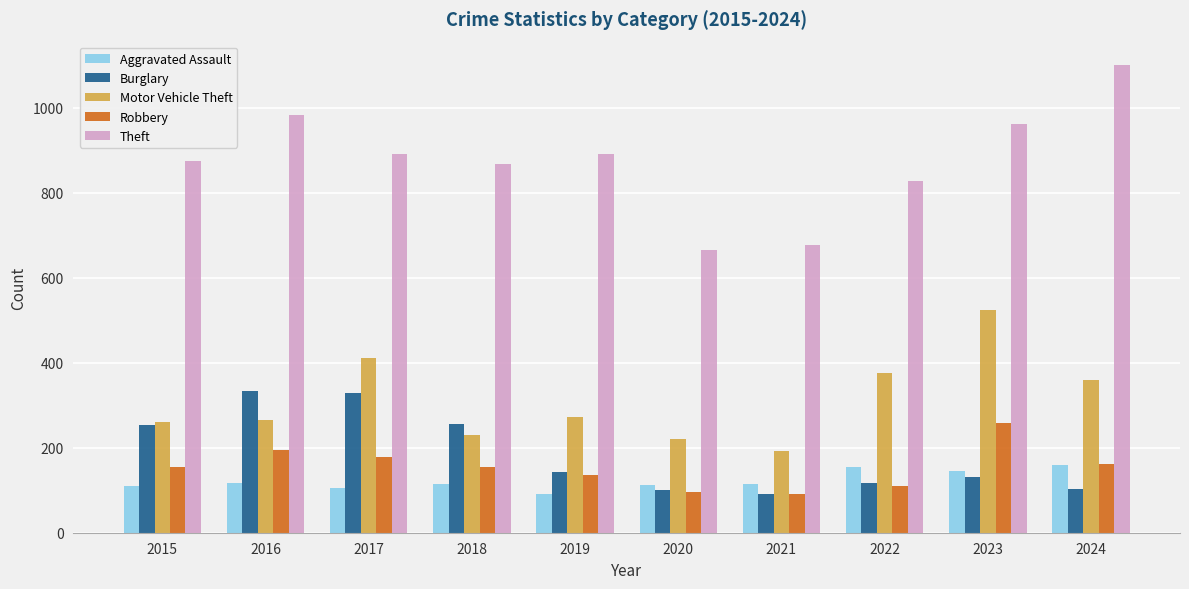

List the series in order of their peak value, highest first.

Theft, Motor Vehicle Theft, Burglary, Robbery, Aggravated Assault